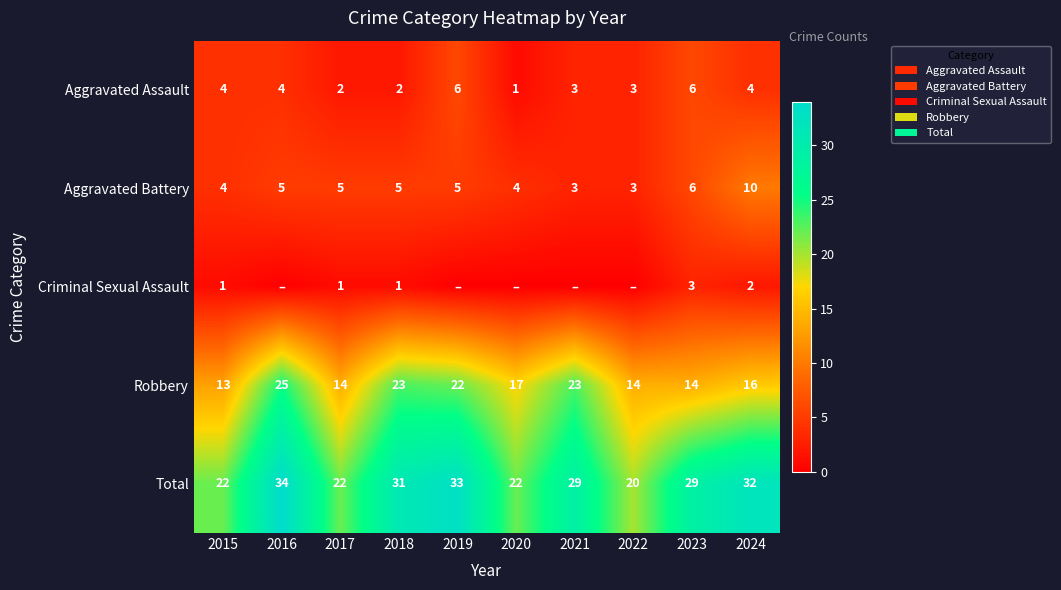

Is it true that Total equals 34 at 2016?

True